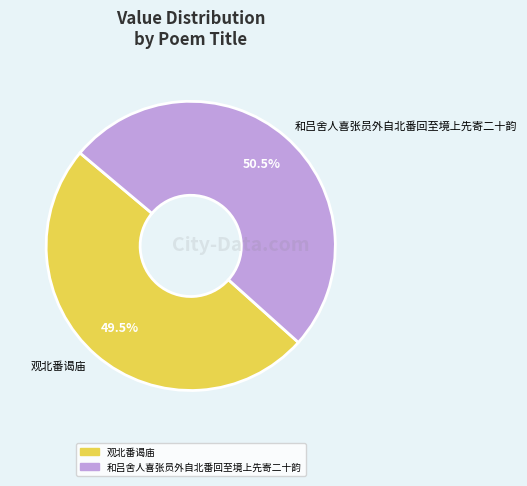

To the nearest percent, what is the average slice percentage?

50%